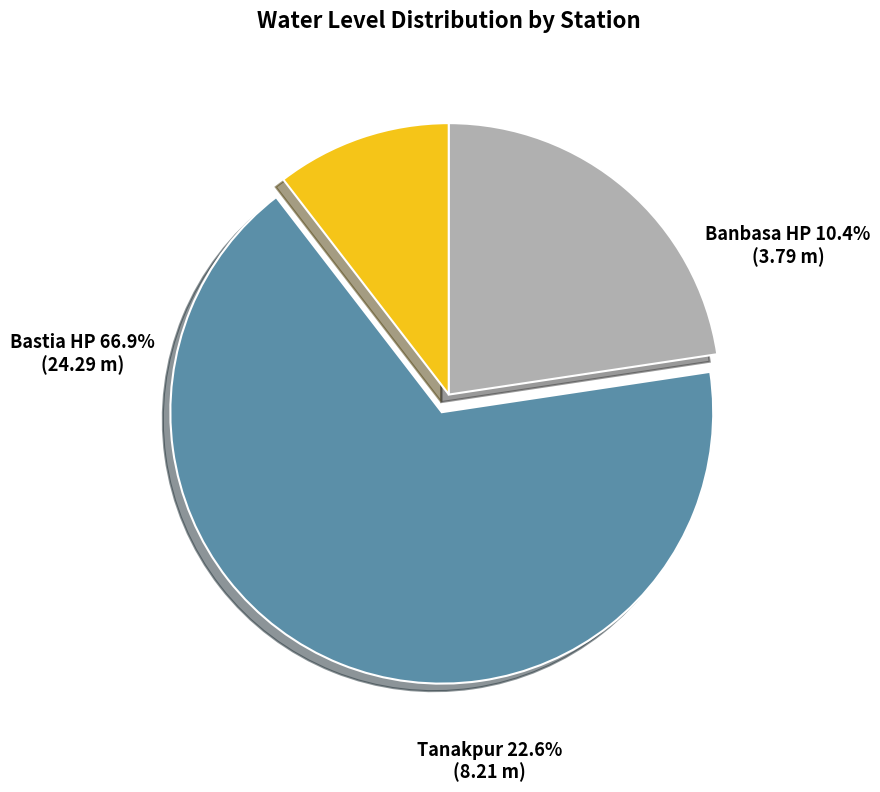

Is Tanakpur the majority of the pie?

No